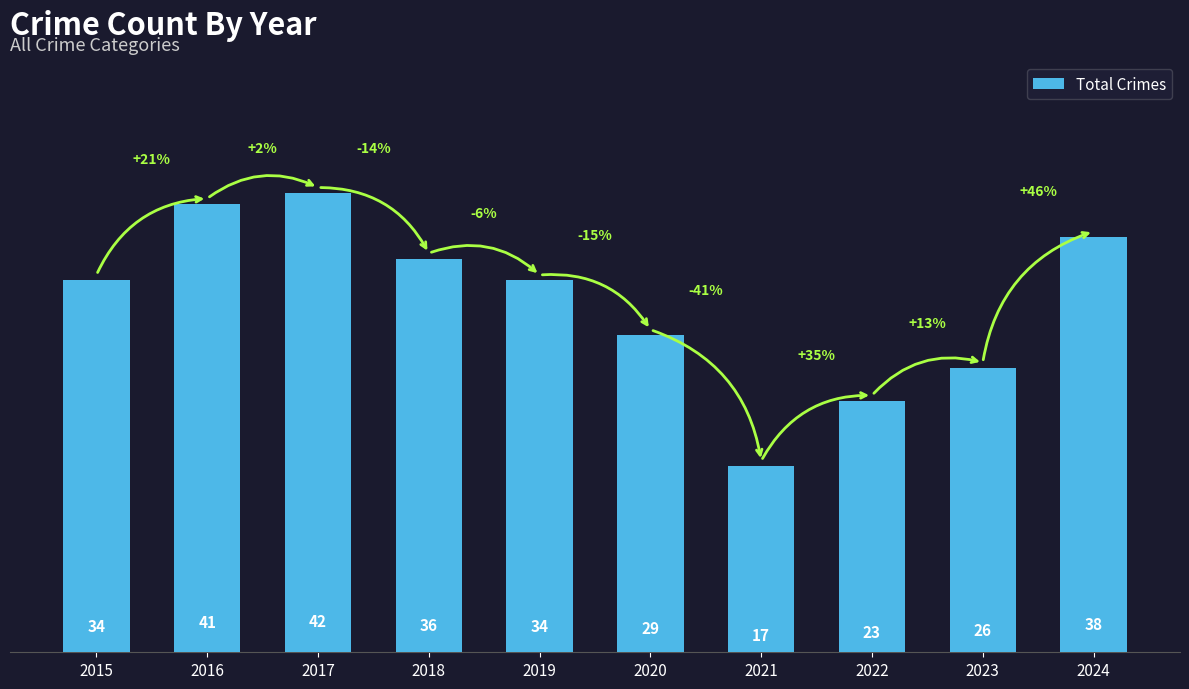

How many series are shown in this chart?

1